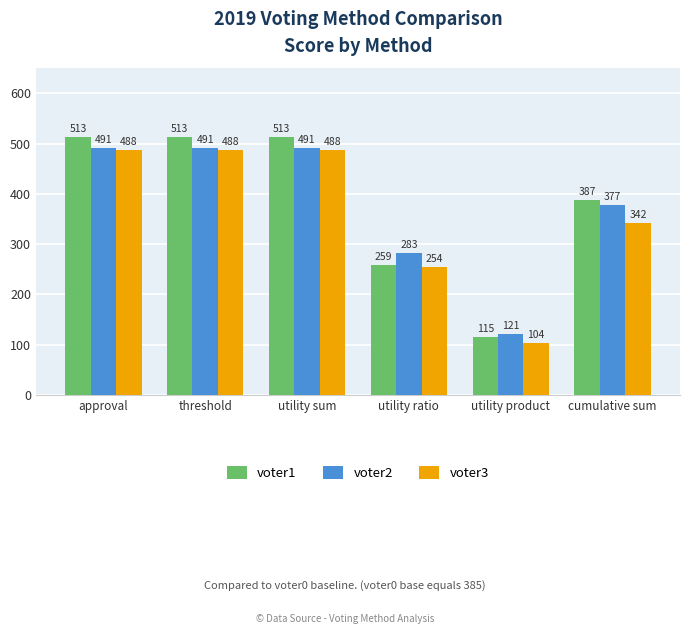

Reading right to left, extract all data points from this chart.

voter1: cumulative sum=387	utility product=115	utility ratio=259	utility sum=513	threshold=513	approval=513
voter2: cumulative sum=377	utility product=121	utility ratio=283	utility sum=491	threshold=491	approval=491
voter3: cumulative sum=342	utility product=104	utility ratio=254	utility sum=488	threshold=488	approval=488